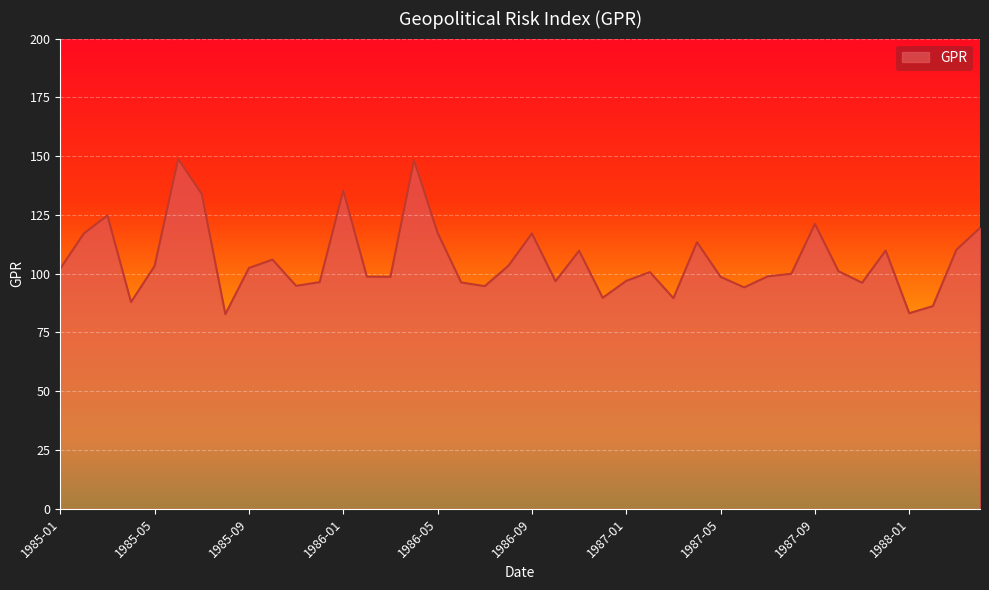

What is the average value?

105.7